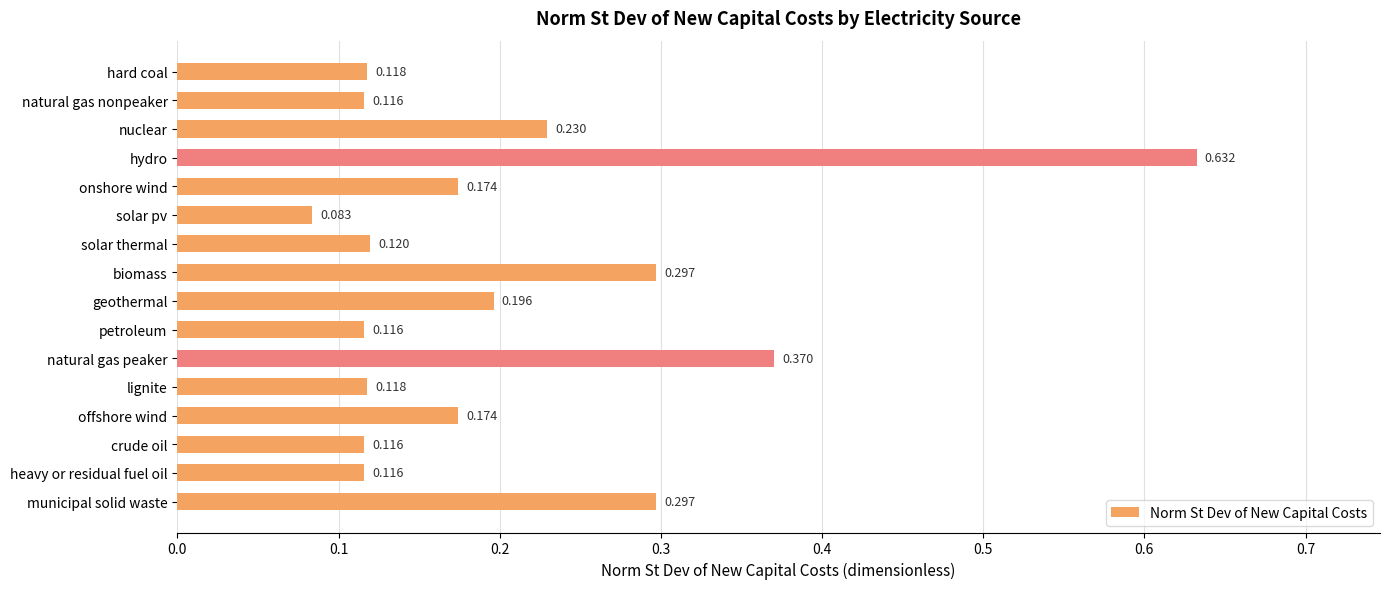

What is the label of the 13th bar from the bottom?

hydro